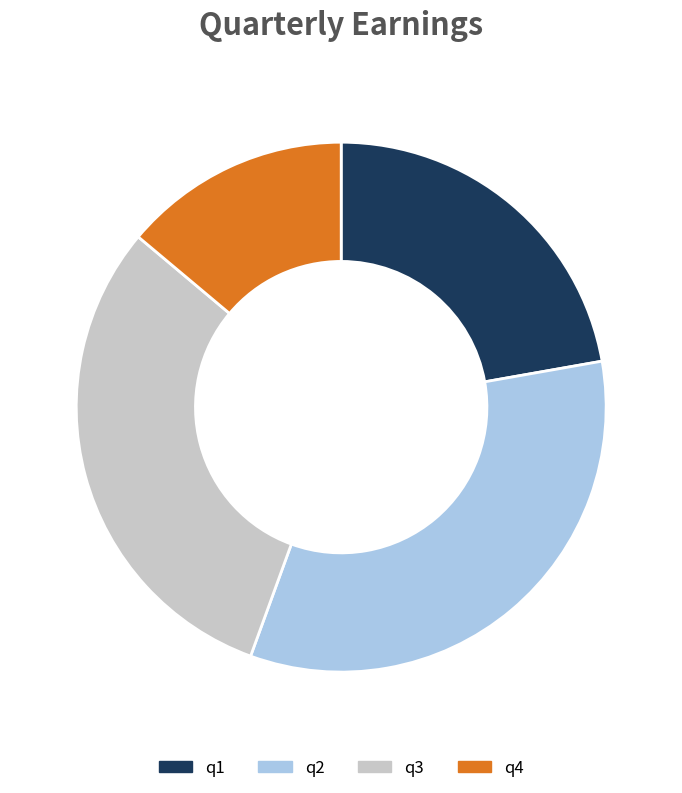

Which category has the biggest portion of the pie?

q2